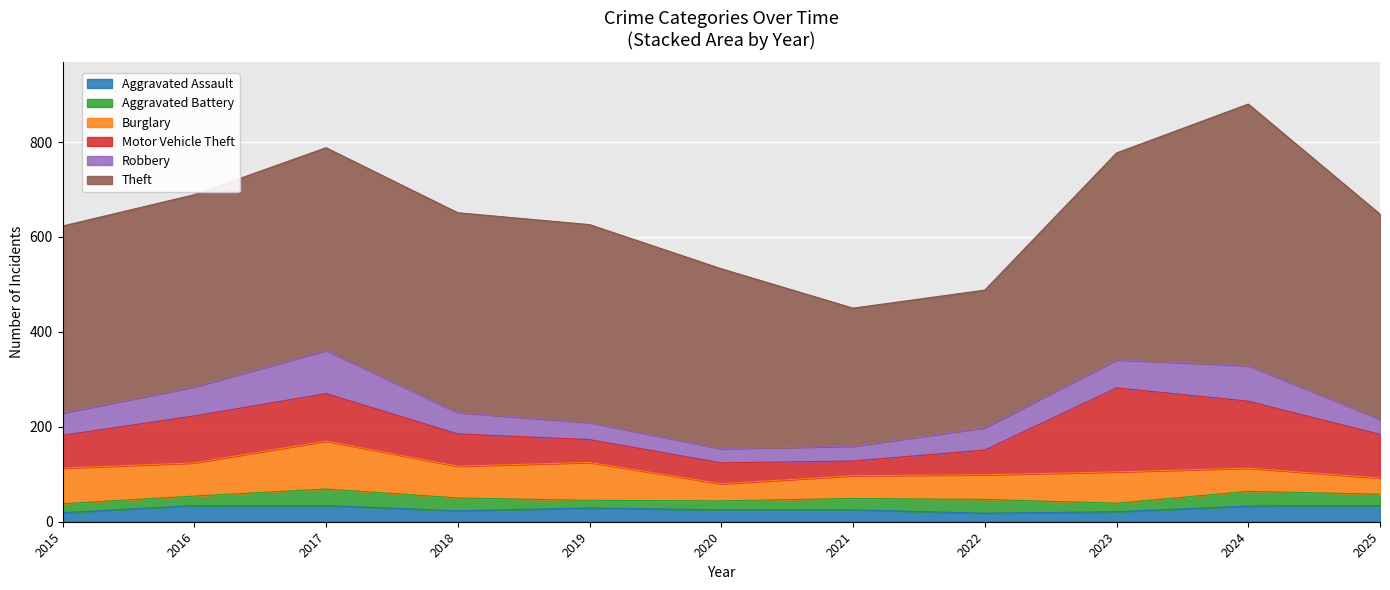

How many values in the Robbery series exceed 47?

4